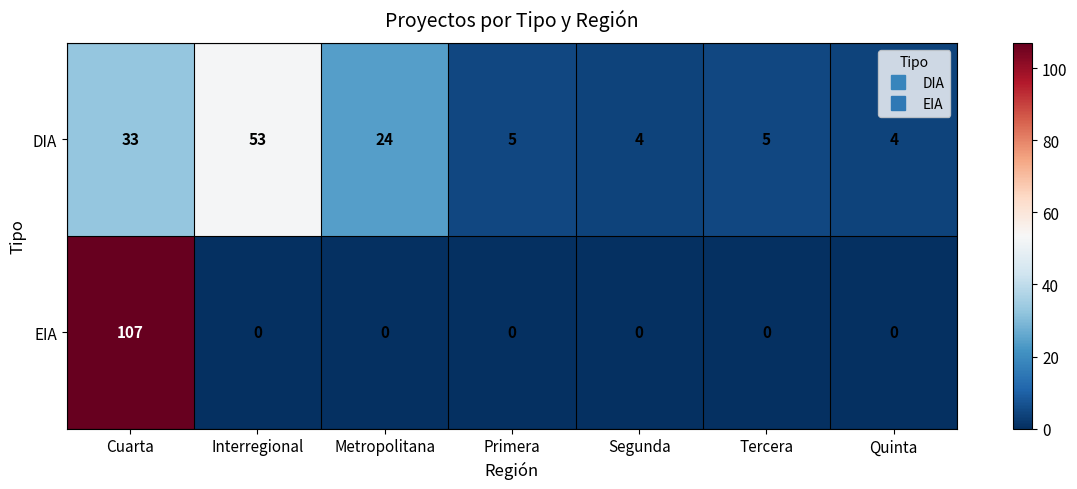

What is the sum of the DIA values at Tercera and Primera?

10